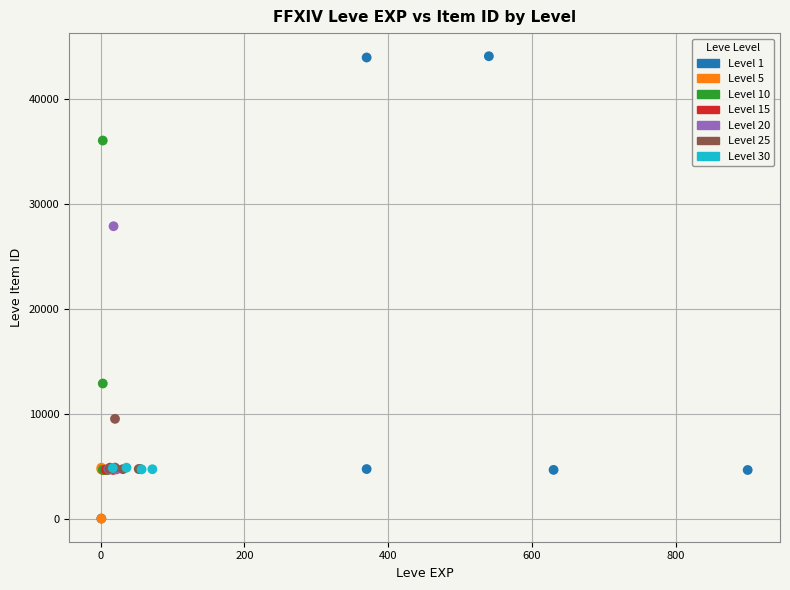

Which series reaches the maximum Y coordinate?

Level 1